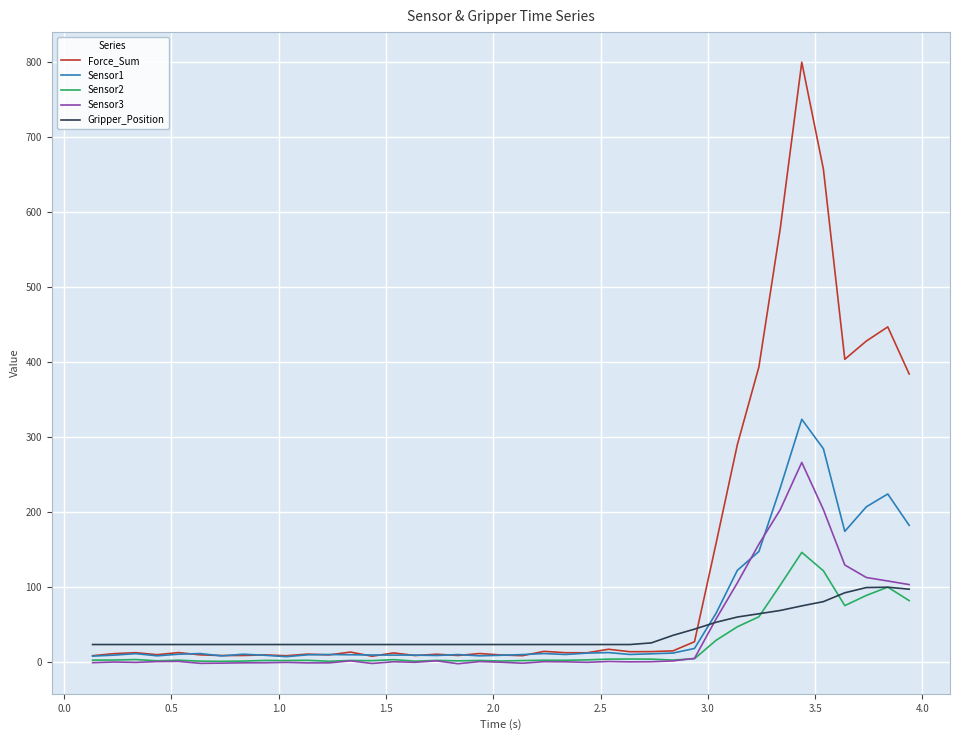

Which series has the widest spread of values?

Force_Sum